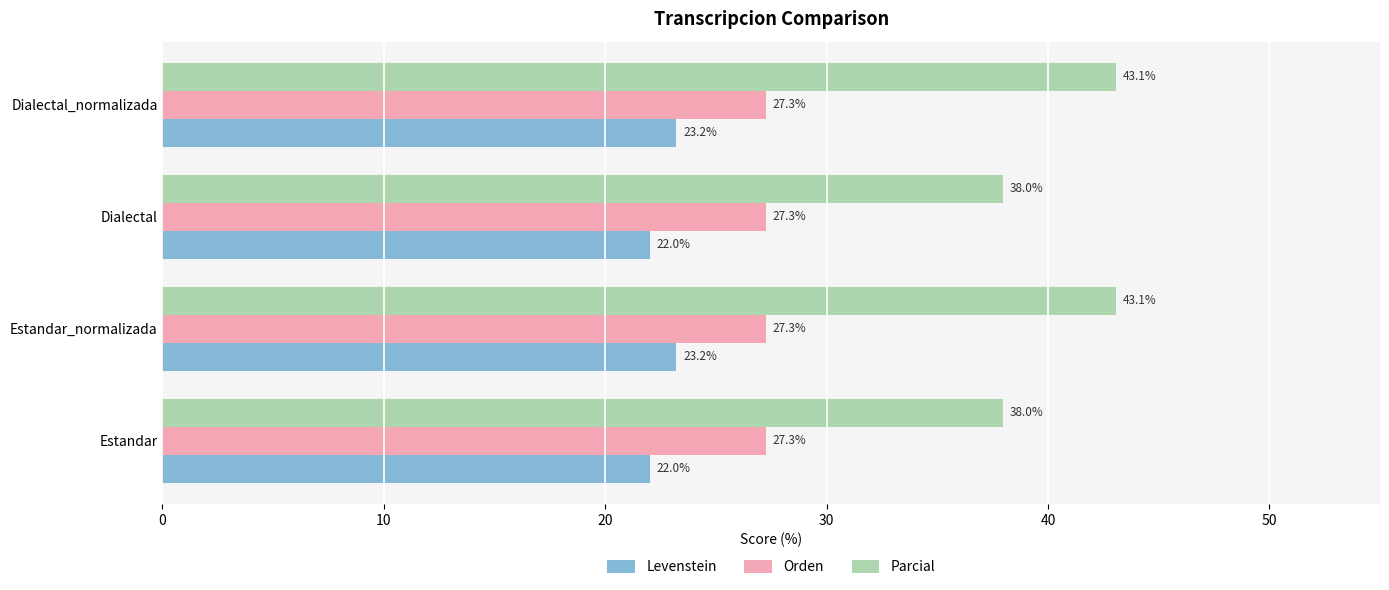

List the series in order of their peak value, highest first.

Parcial, Orden, Levenstein